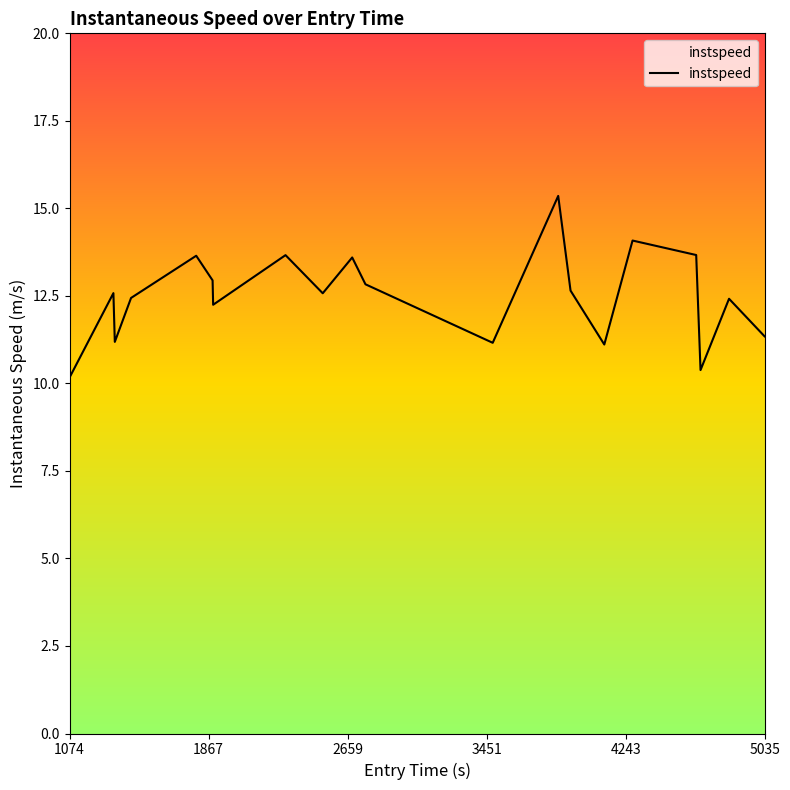

What is the greatest value displayed?

15.4